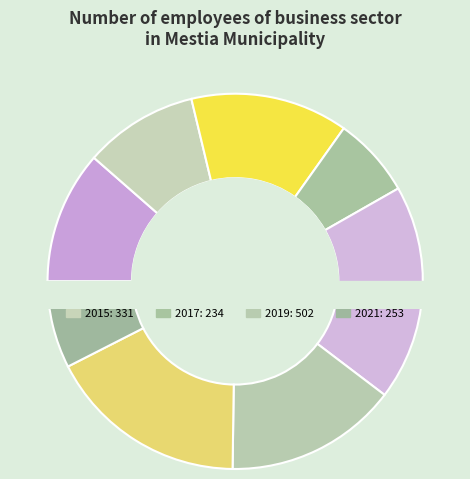

What percentage do 2021 and 2015 together represent?

17.3%